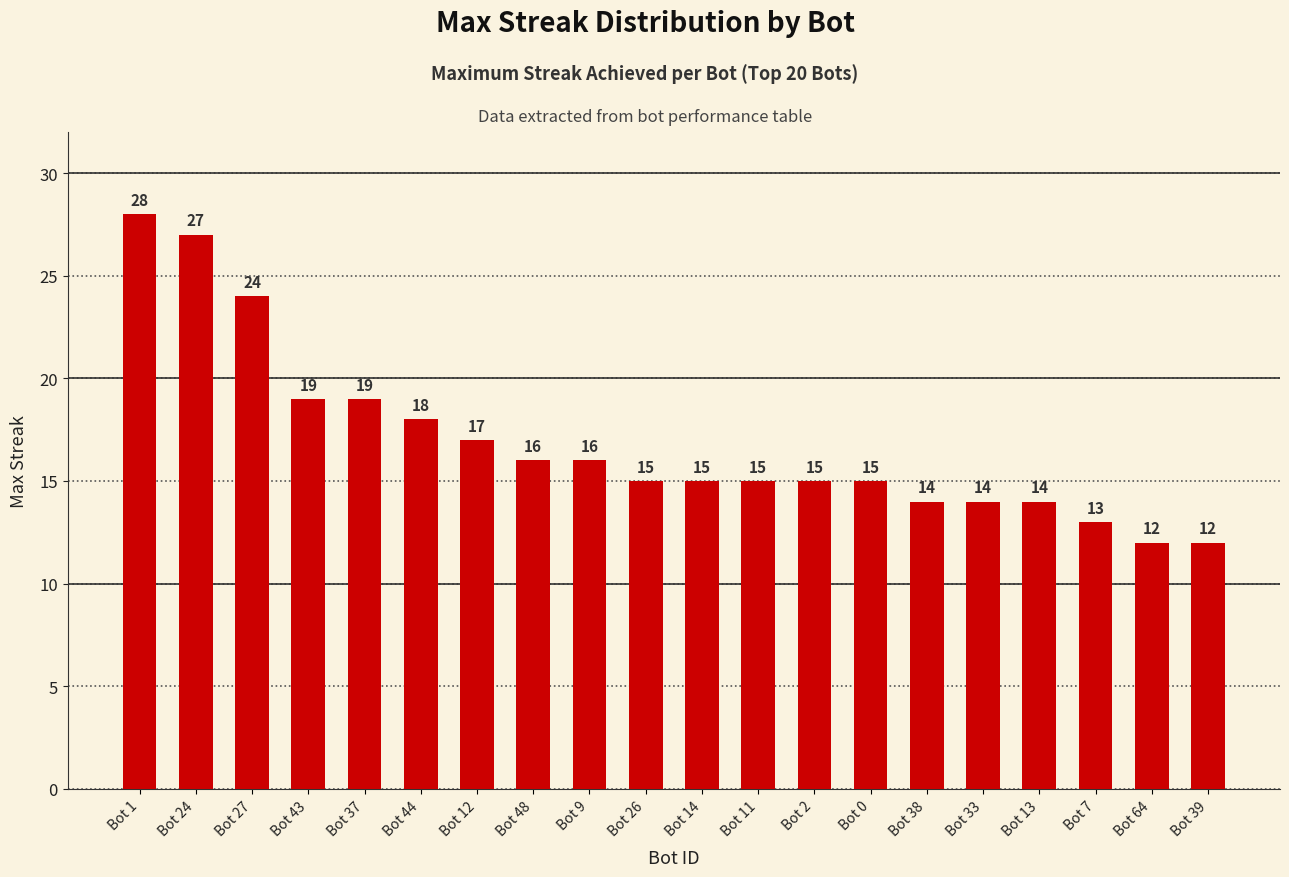

Does the chart contain any negative values?

No